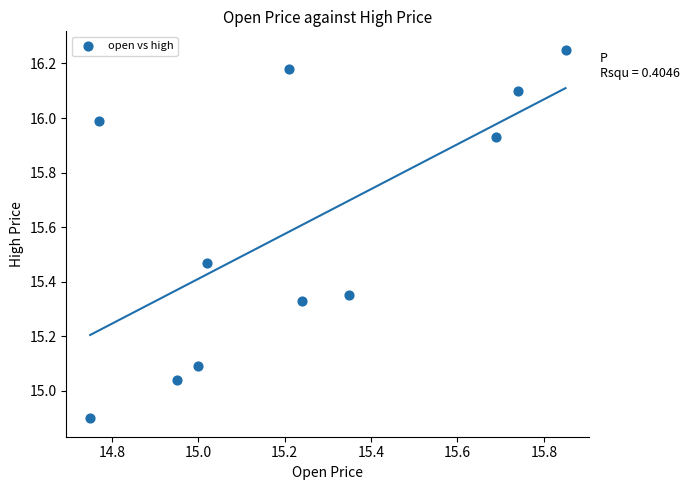

What is the range of X values (max minus min)?

1.1